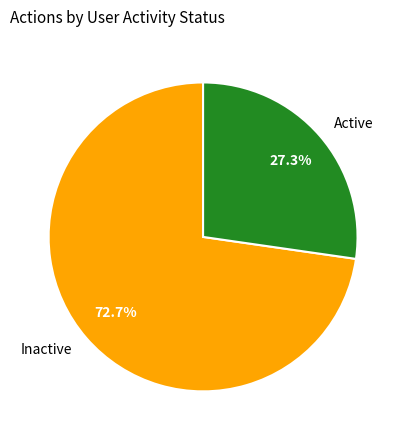

Rank the categories by value from lowest to highest.

Active, Inactive